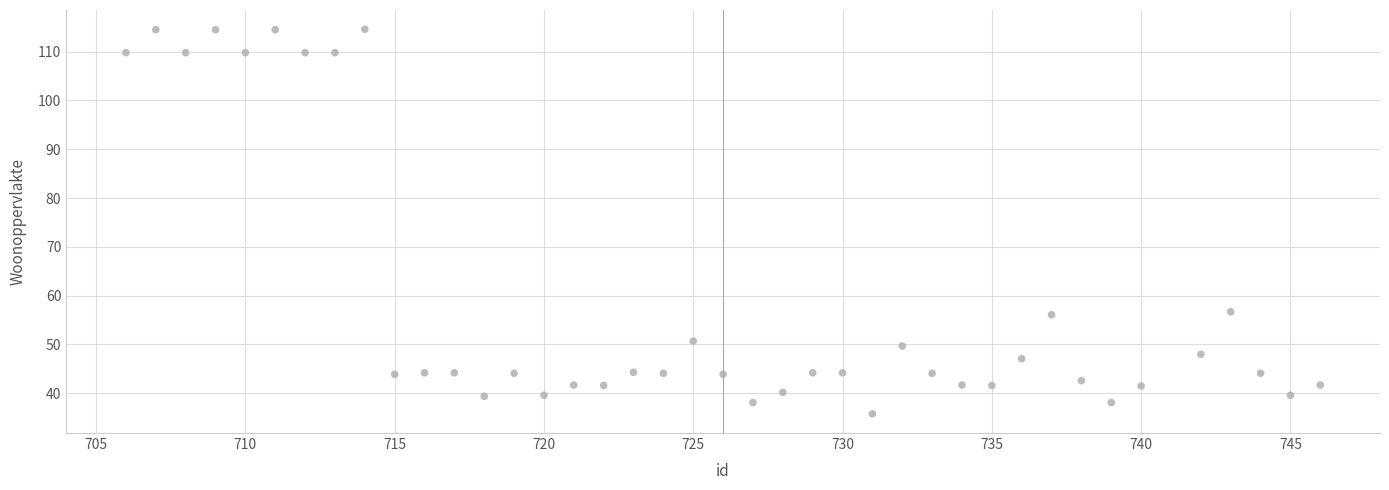

What is the range of X values (max minus min)?

40.0